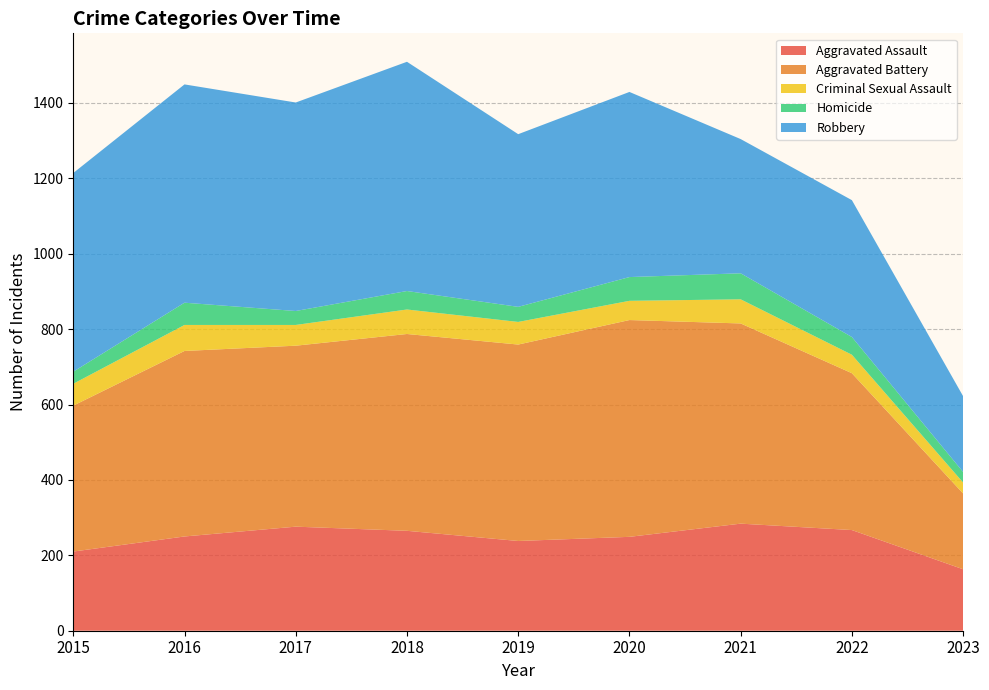

Reading left to right, transcribe all the data shown in this chart.

Aggravated Assault: 210	250	276	265	238	249	284	267	163
Aggravated Battery: 387	492	480	522	521	575	531	416	201
Criminal Sexual Assault: 58	69	55	65	60	51	64	49	29
Homicide: 32	59	37	49	40	63	69	47	28
Robbery: 527	579	553	608	458	491	356	363	201